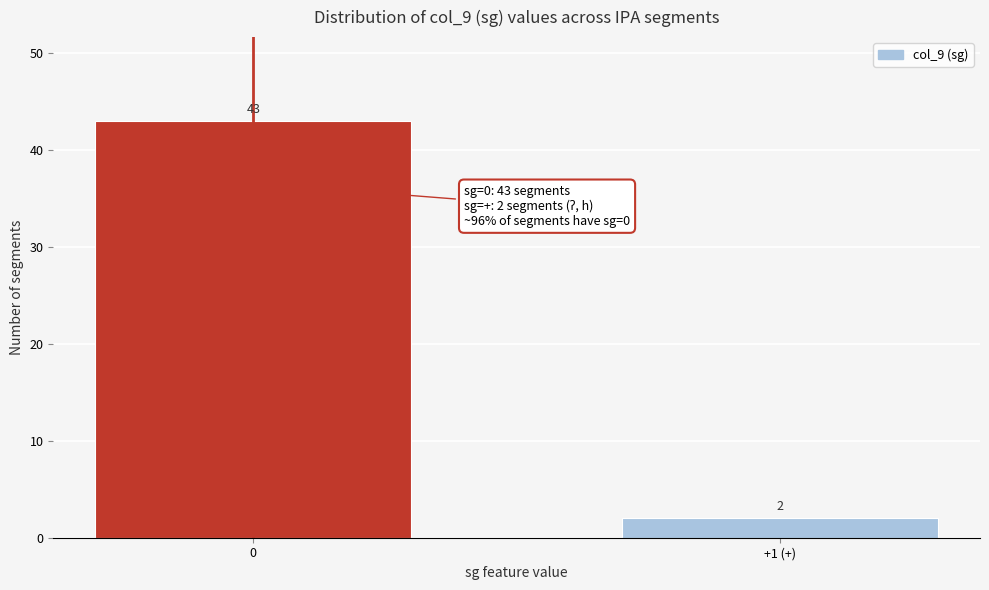

Reading left to right, list all the values displayed in this chart.

43	2